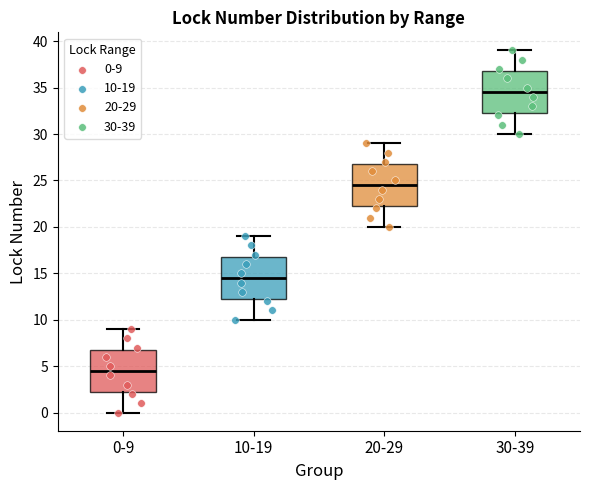

Reading left to right, read every box against the y-axis: the position of its median line, the range the box covers, and the ends of its whiskers. The values are not printed on the chart, so give them approximately, as read against the axis.

0-9: median 4.5, box 2.5 to 7.0, whiskers 0.0 to 9.0
10-19: median 14.5, box 12.5 to 17.0, whiskers 10.0 to 19.0
20-29: median 24.5, box 22.5 to 27.0, whiskers 20.0 to 29.0
30-39: median 34.5, box 32.5 to 37.0, whiskers 30.0 to 39.0